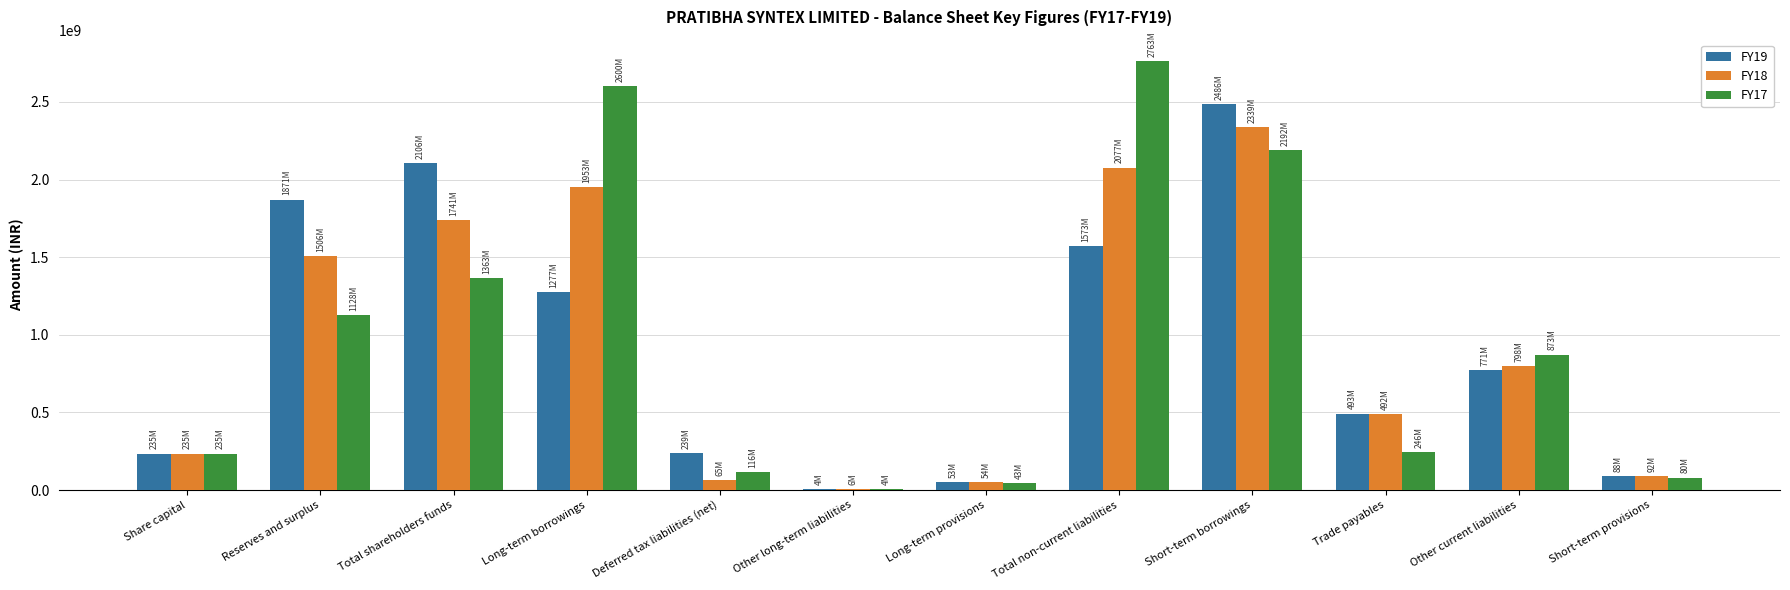

Is the value of FY17 at Other current liabilities greater than the value of FY18 at Share capital?

Yes